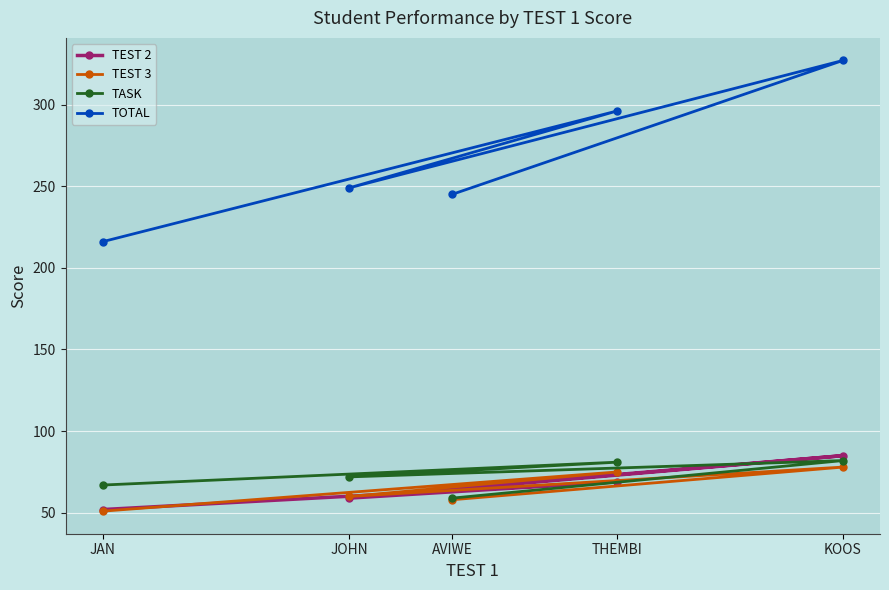

Rank the series at AVIWE from highest to lowest value.

TOTAL, TEST 2, TASK, TEST 3